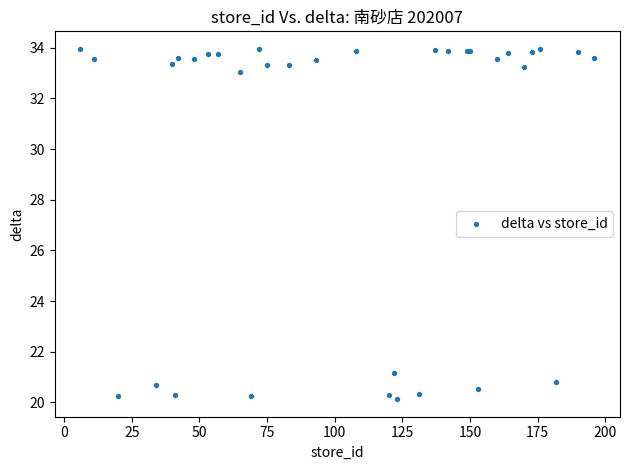

What Y value in the scatter plot is closest to 27?

21.2